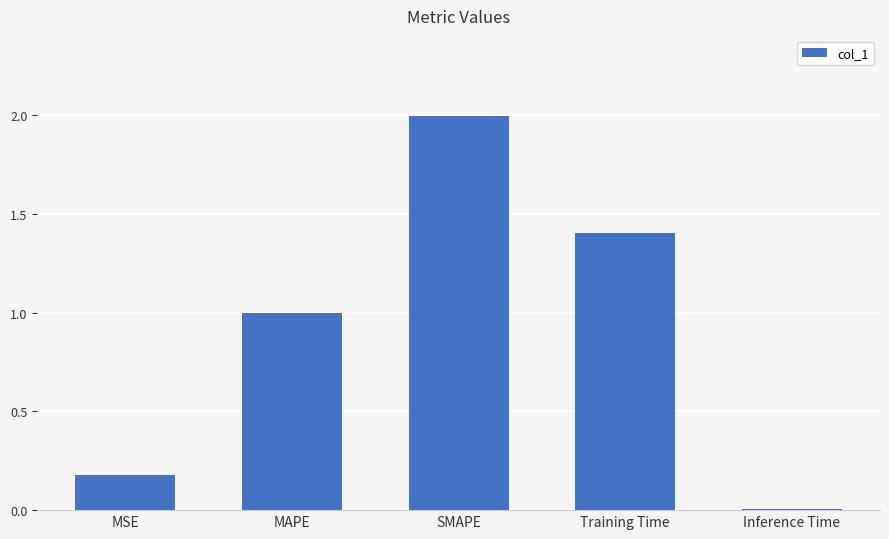

How many data points does each series have?

5